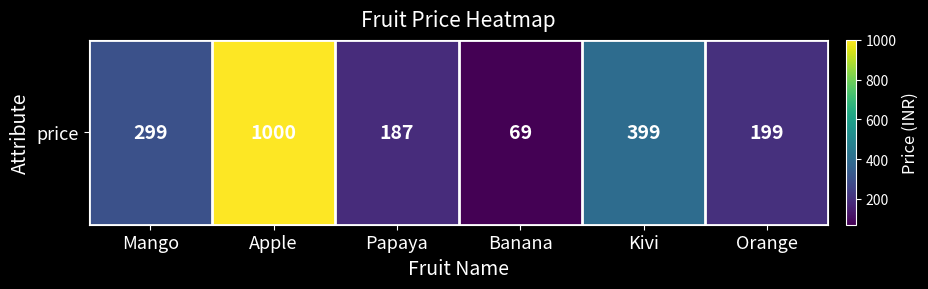

List the labels in order of value, smallest first.

Banana, Papaya, Orange, Mango, Kivi, Apple